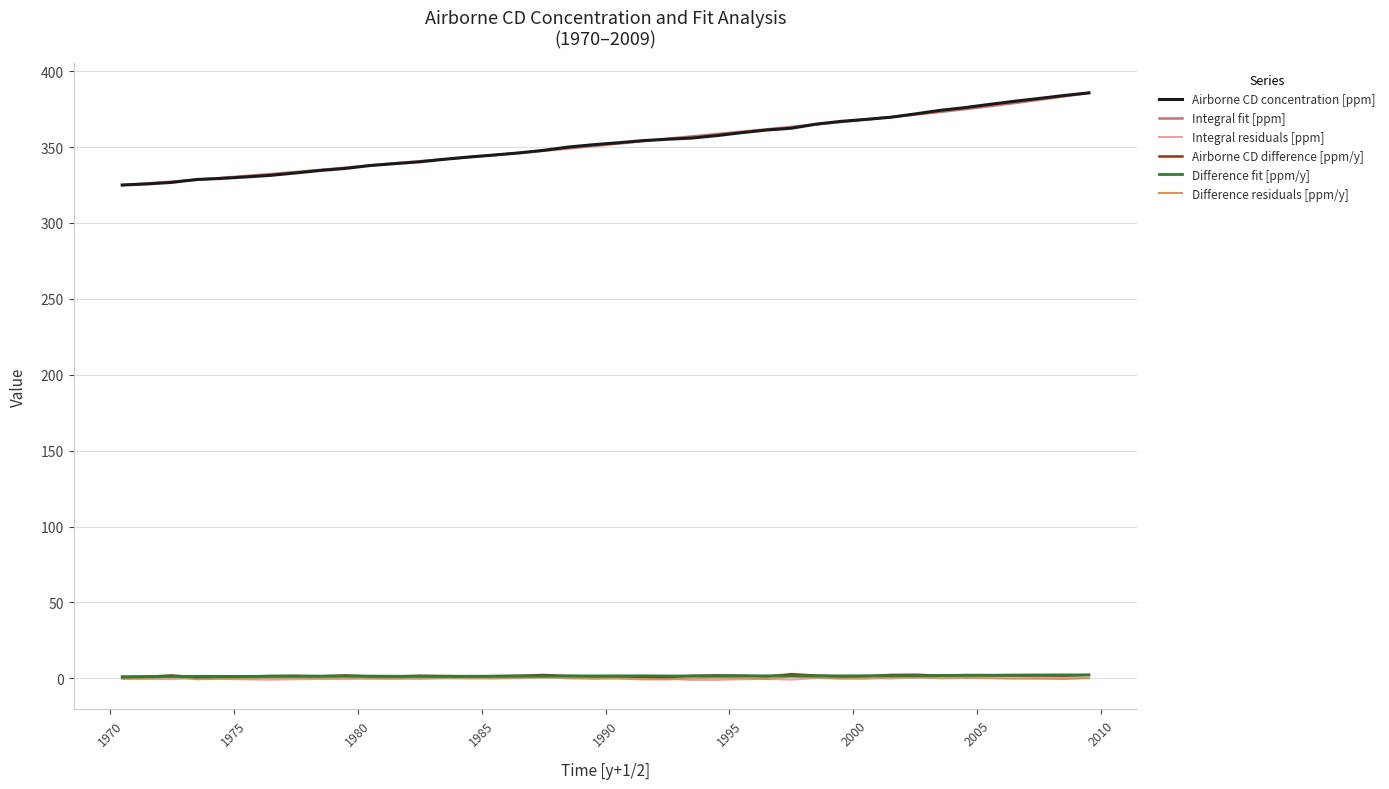

True or false: Difference residuals [ppm/y] and Integral fit [ppm] cross at least once.

False